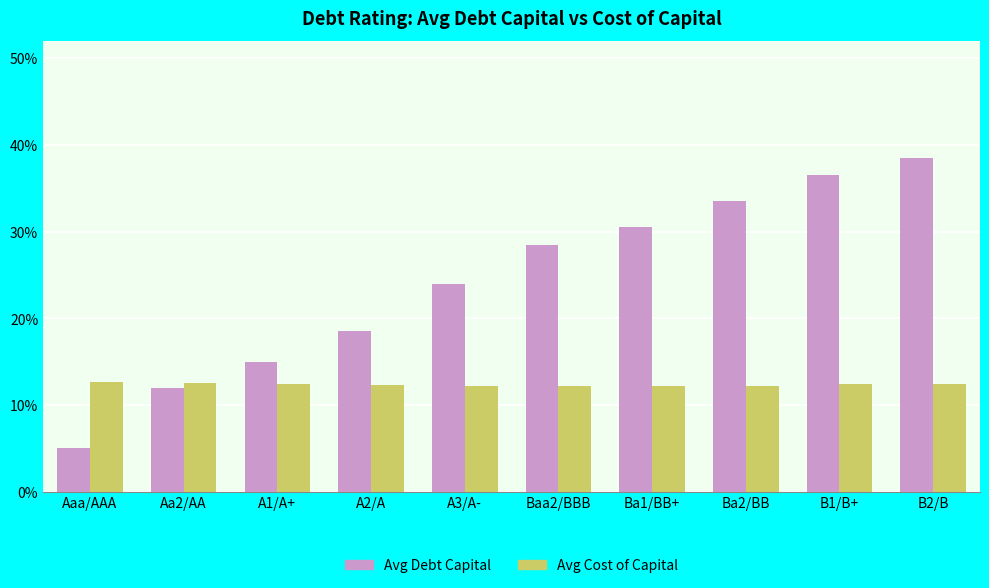

At which category is the sum across all series the highest?

B2/B